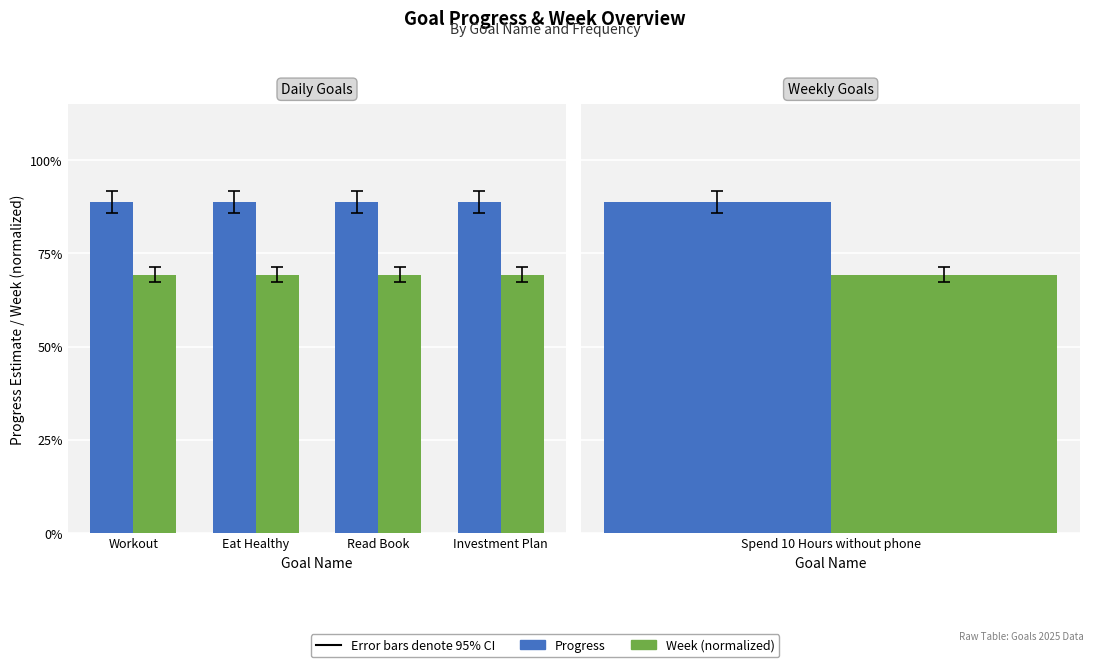

Does the chart contain stacked bars?

No